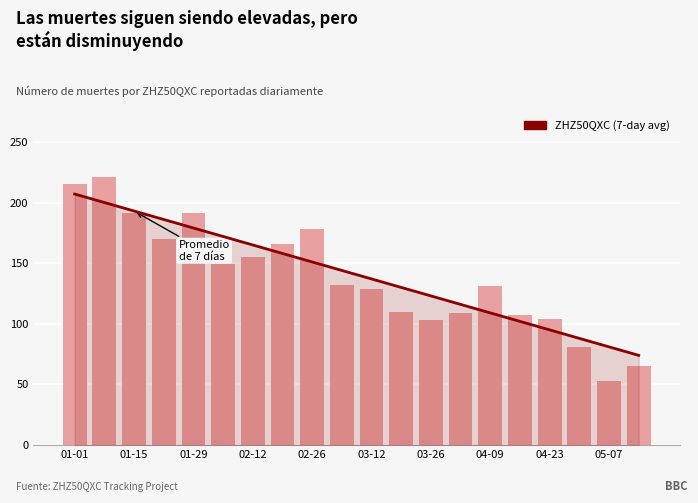

What is the difference between the maximum and second lowest values in the ZHZ50QXC (7-day avg) series?

126